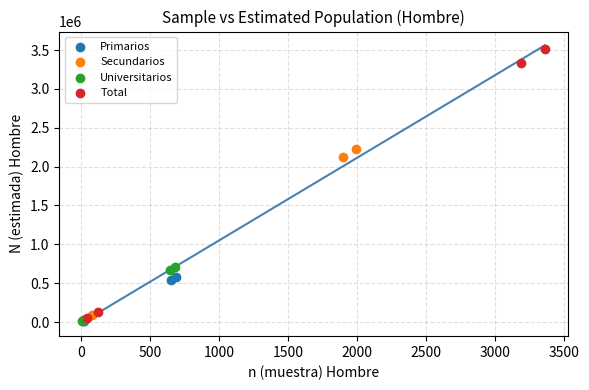

What are all the series names shown in the legend?

Primarios, Secundarios, Universitarios, Total